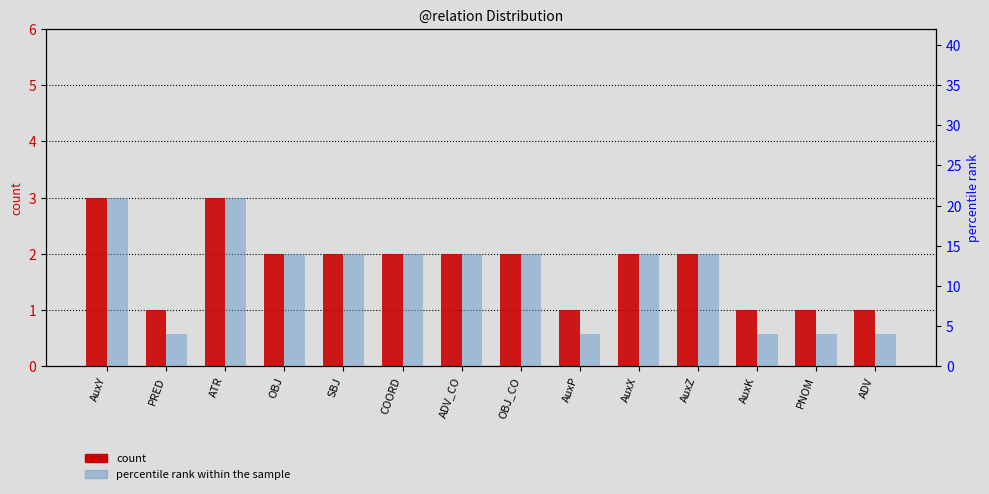

Which label corresponds to the largest value in the chart?

AuxY